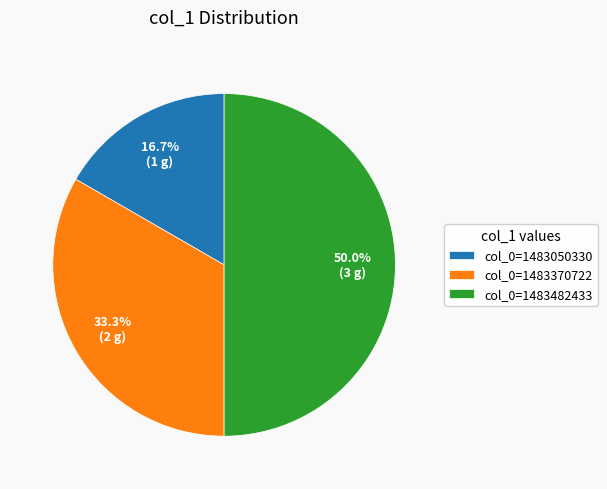

Does col_0=1483050330 represent more than half of the total?

No